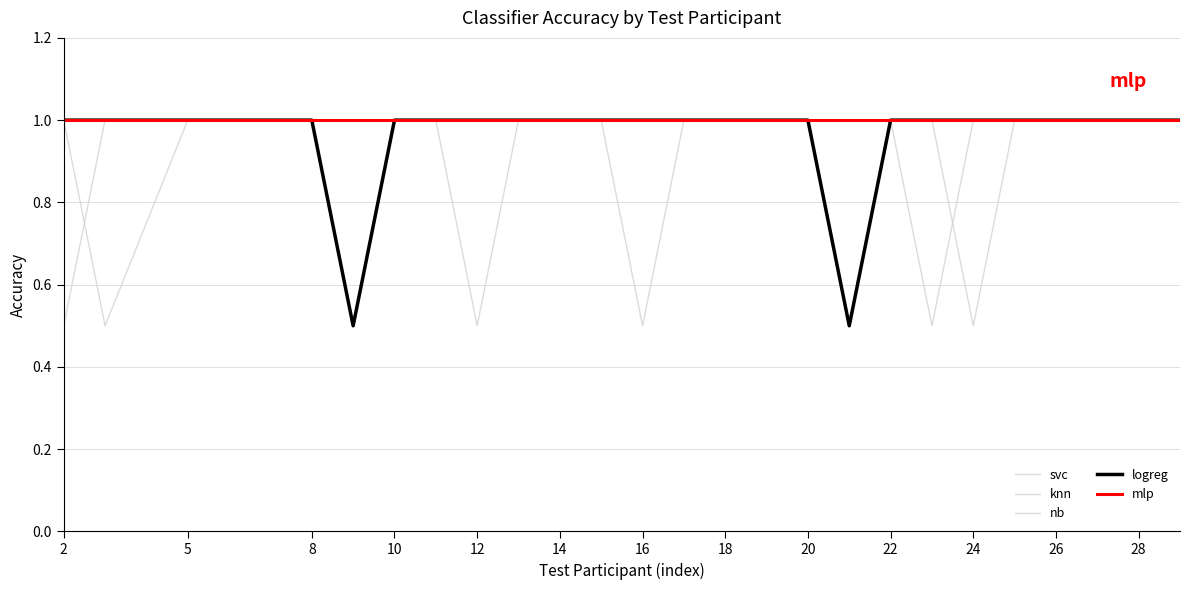

How many lines are shown in the chart?

5